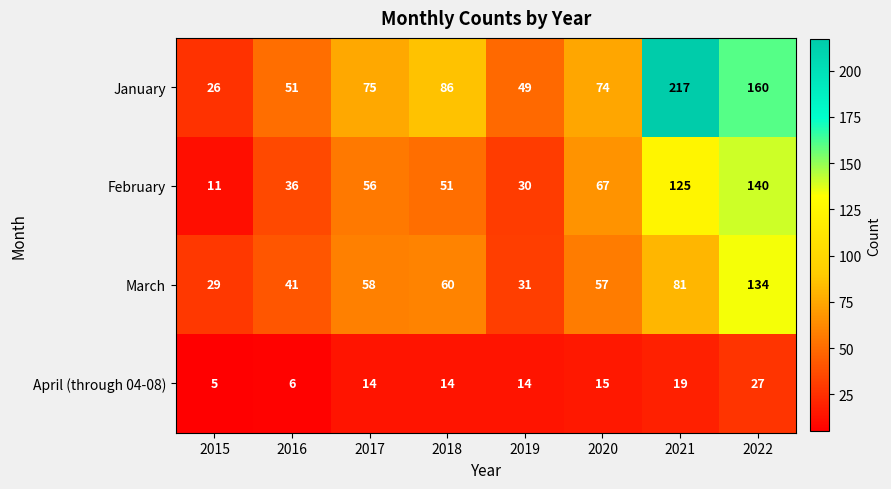

Is it true that April (through 04-08) equals 8 at 2019?

False